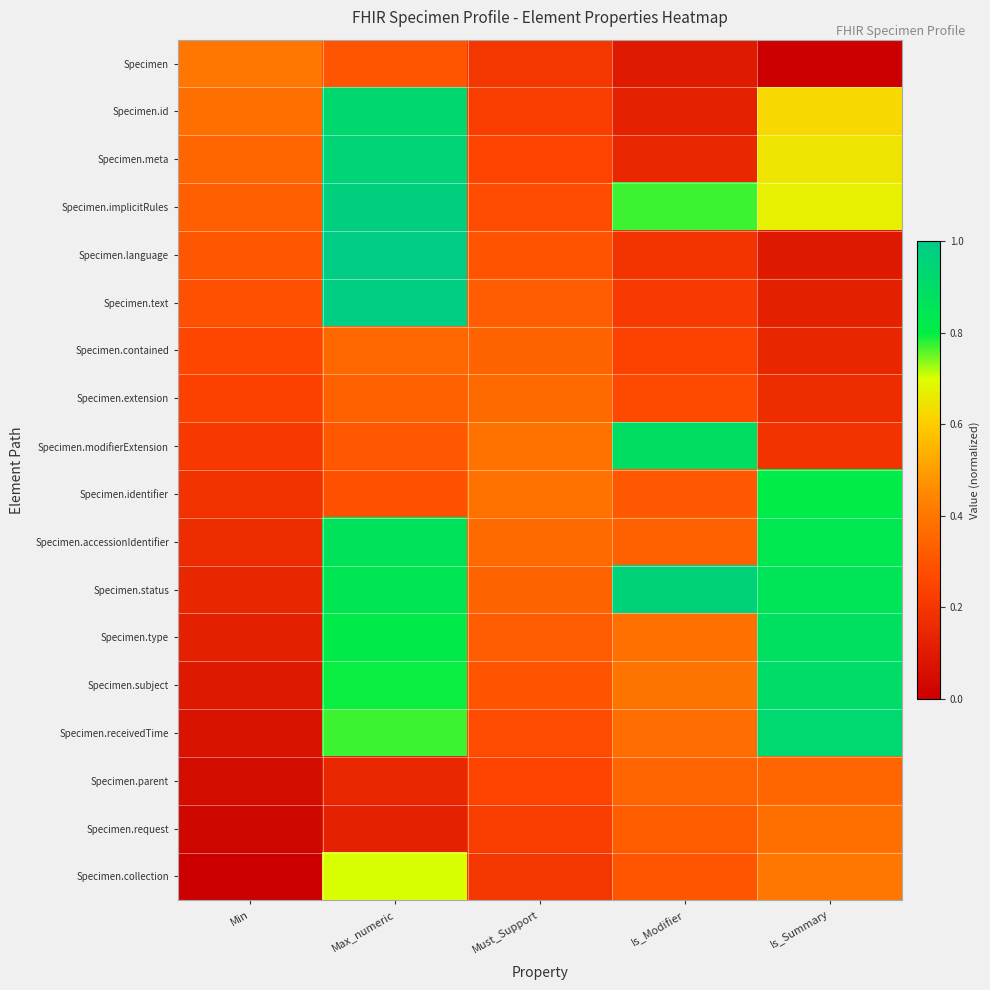

What is the maximum value shown in the chart?

1.0